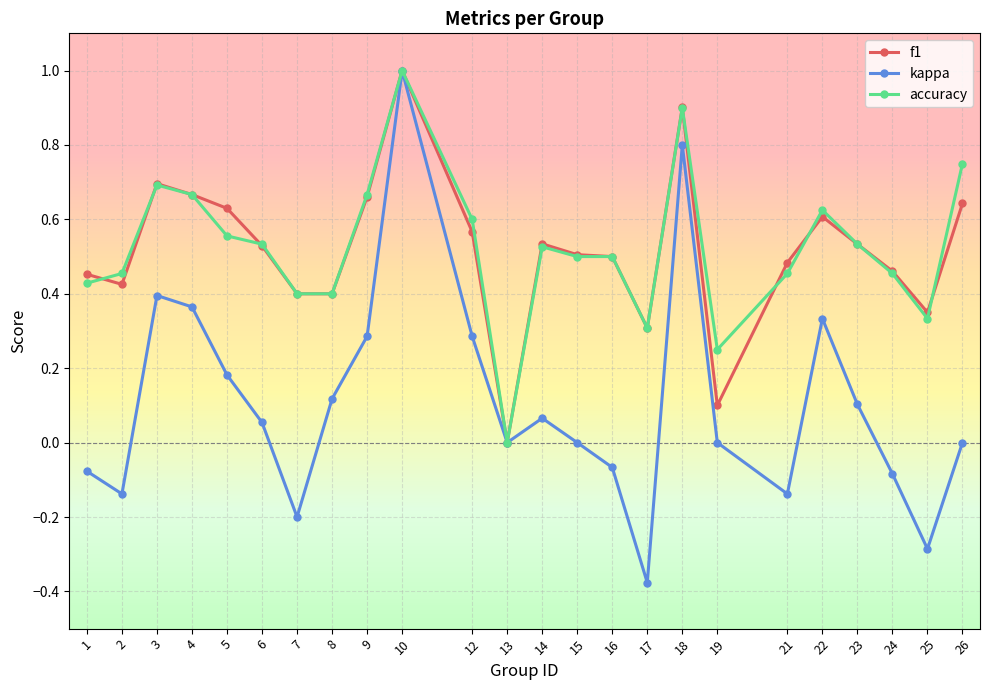

How many positive values does the f1 series have?

23